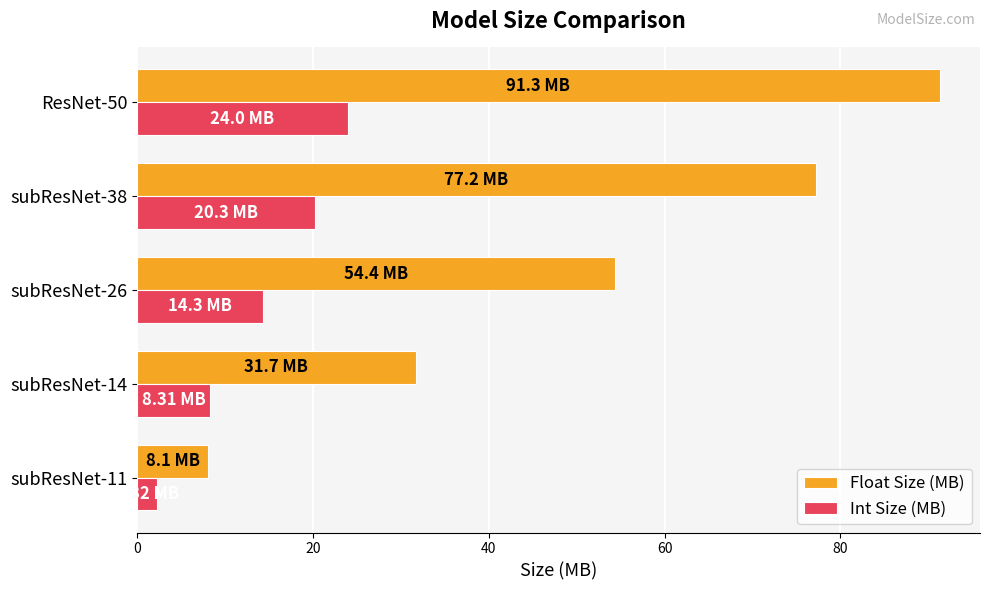

Is the value of Int Size (MB) at subResNet-26 greater than the value of Float Size (MB) at subResNet-14?

No